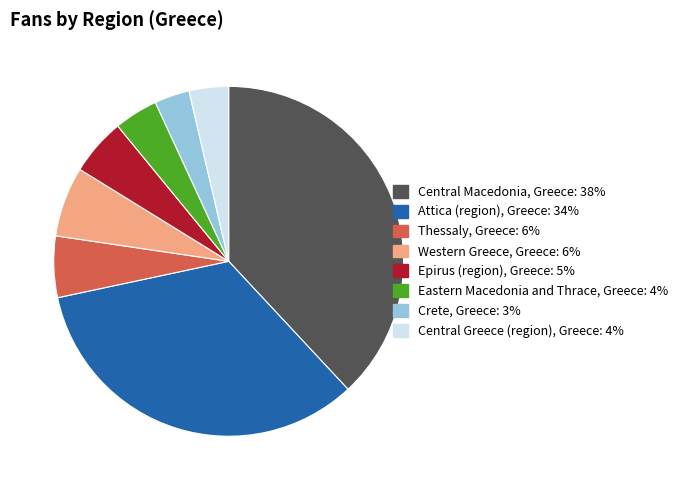

How many segments does this pie chart have?

8